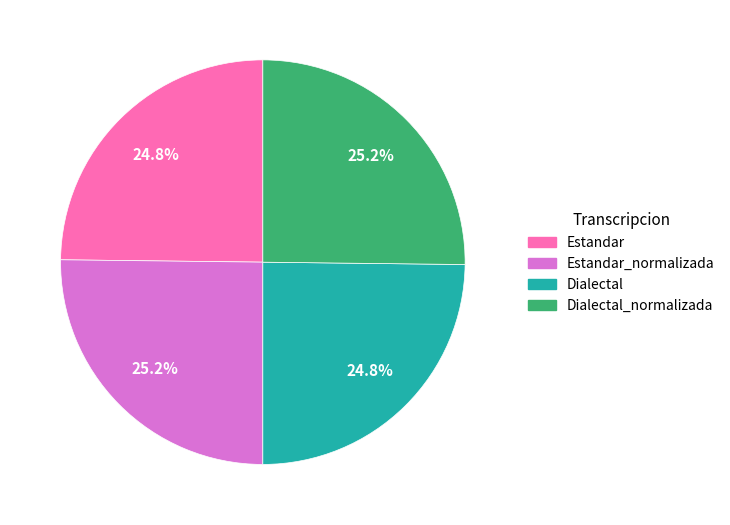

Is there a majority slice in this chart?

No